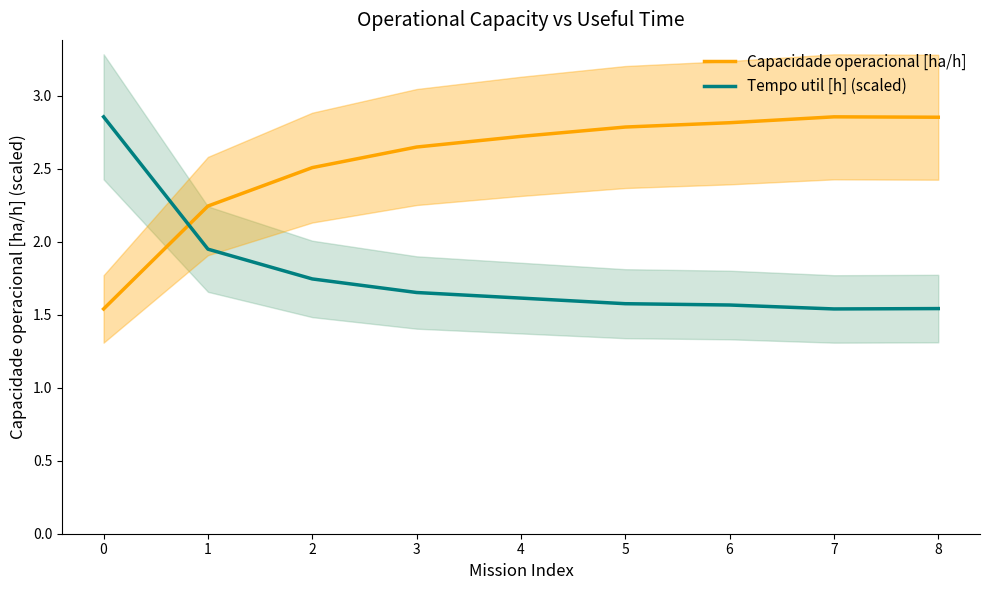

Is this an area chart (filled region under the line)?

No